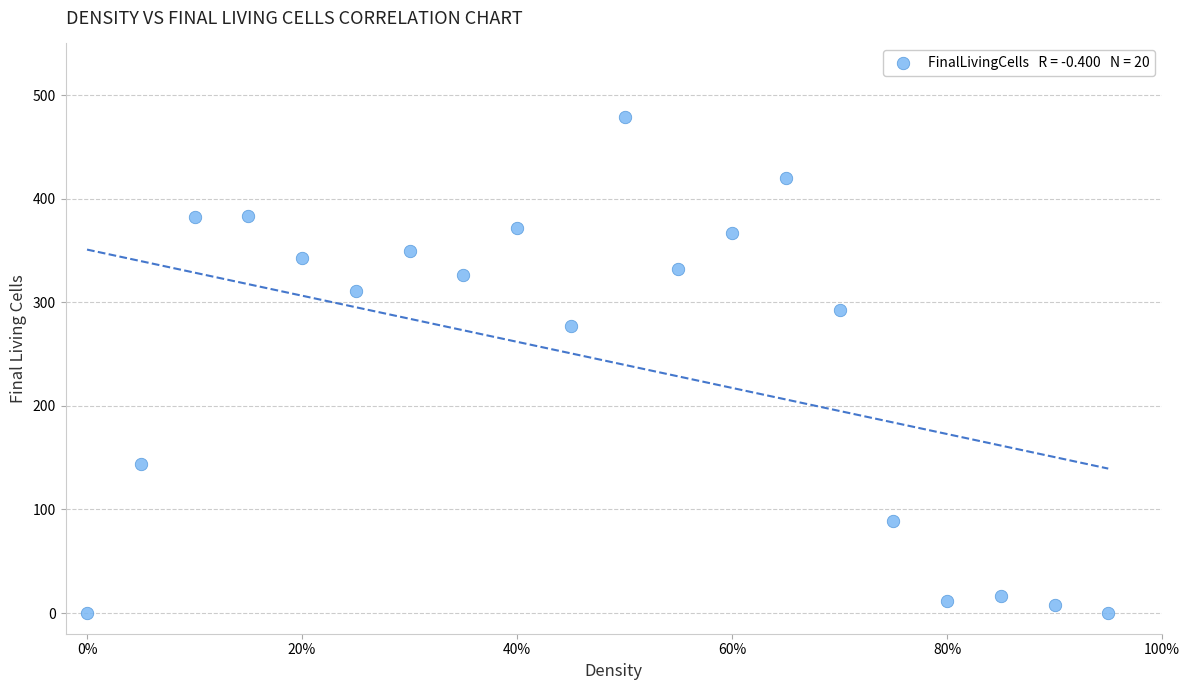

What is the range of Y values (max minus min)?

479